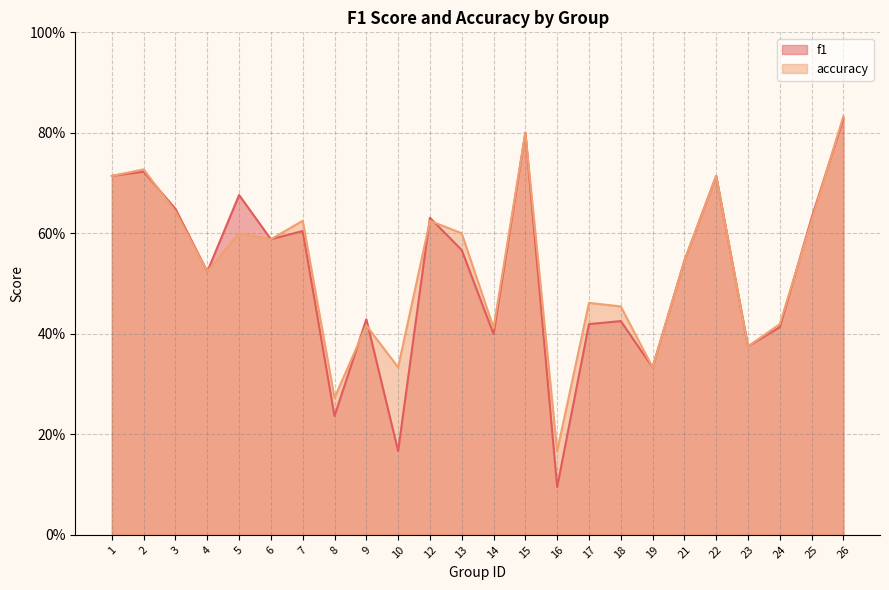

Which label corresponds to the largest value in the chart?

26